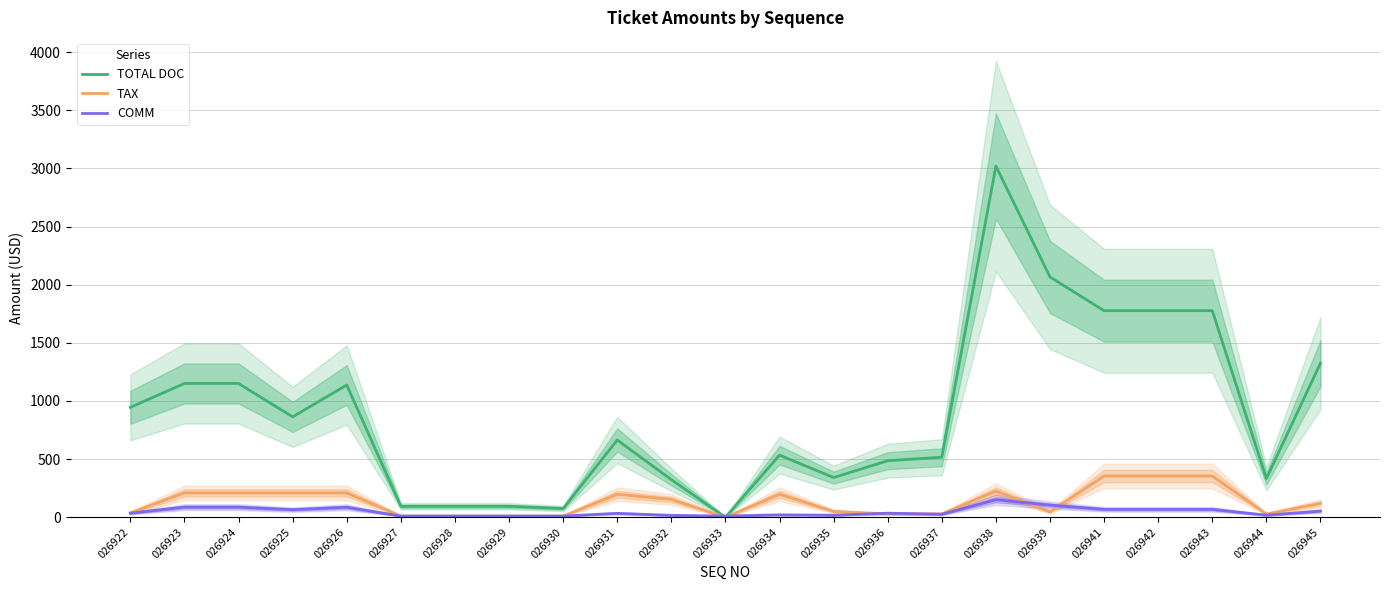

Reading left to right, transcribe all the data shown in this chart.

TOTAL DOC: 945.0	1150.4	1150.4	863.0	1137.4	94.0	94.0	94.0	75.0	664.0	323.0	0.0	534.0	341.0	486.0	516.0	3020.0	2066.0	1776.0	1776.0	1776.0	332.5	1325.0
TAX: 37.7	209.4	209.4	209.4	209.4	10.1	10.1	10.1	10.1	197.7	153.2	0.0	197.7	50.1	28.5	28.5	224.7	46.8	354.4	354.4	354.4	27.6	119.3
COMM: 35.0	86.6	86.6	65.0	85.6	9.9	9.9	9.9	9.9	33.3	15.8	9.9	20.3	16.9	34.5	25.5	150.3	104.2	67.6	67.6	67.6	17.5	52.7